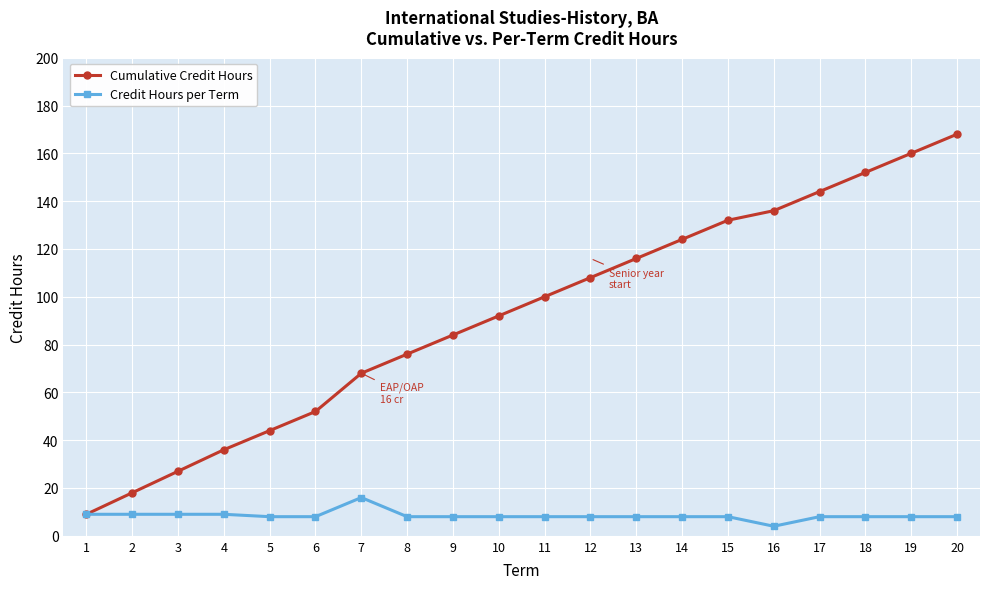

Does the chart display data point markers on the line(s)?

Yes